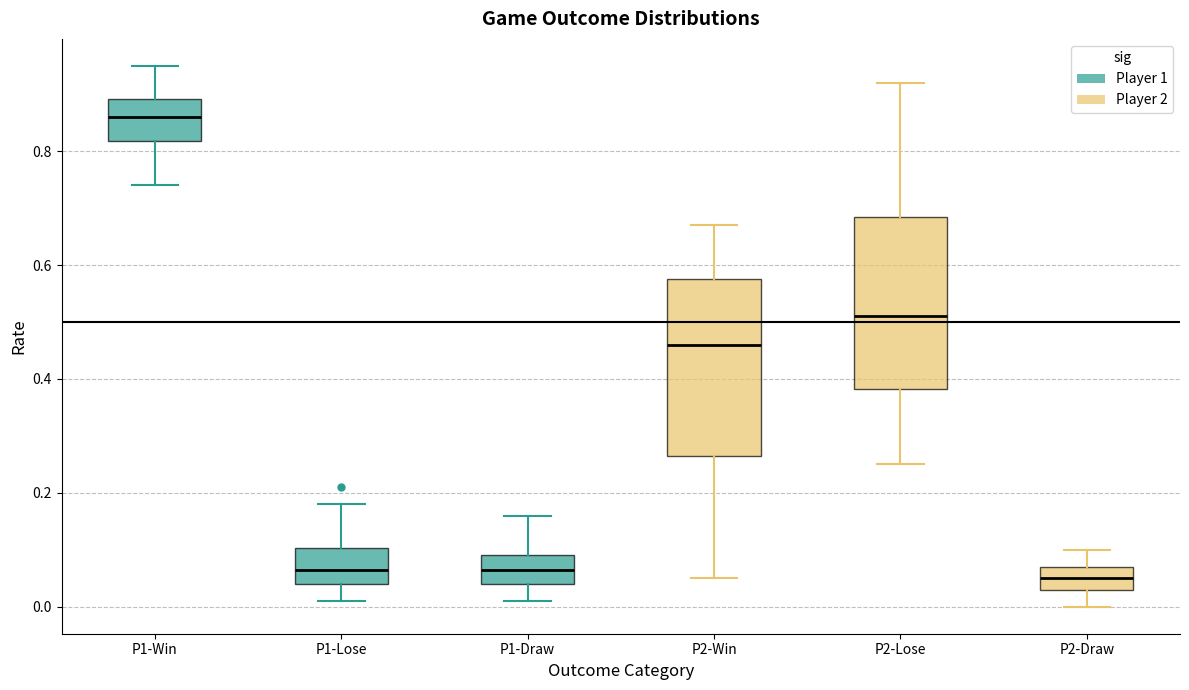

Reading left to right, read every box against the y-axis: the position of its median line, the range the box covers, and the ends of its whiskers. The values are not printed on the chart, so give them approximately, as read against the axis.

P1-Win: median 0.86, box 0.82 to 0.90, whiskers 0.74 to 0.96
P1-Lose: median 0.06, box 0.04 to 0.10, whiskers 0.02 to 0.18
P1-Draw: median 0.06, box 0.04 to 0.10, whiskers 0.02 to 0.16
P2-Win: median 0.46, box 0.26 to 0.58, whiskers 0.06 to 0.68
P2-Lose: median 0.52, box 0.38 to 0.68, whiskers 0.26 to 0.92
P2-Draw: median 0.06, box 0.04 to 0.08, whiskers 0.00 to 0.10